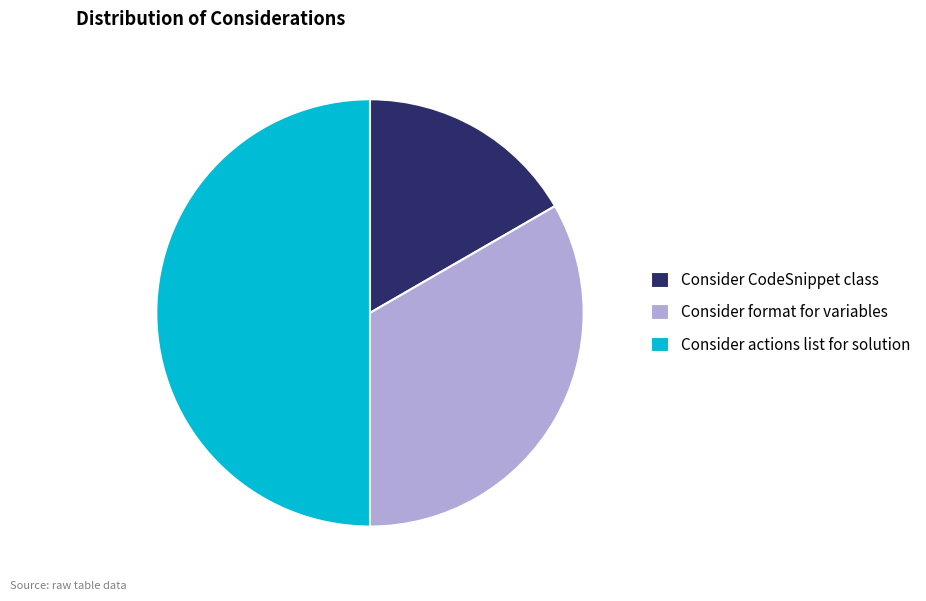

What is the smallest slice in the pie chart?

Consider CodeSnippet class